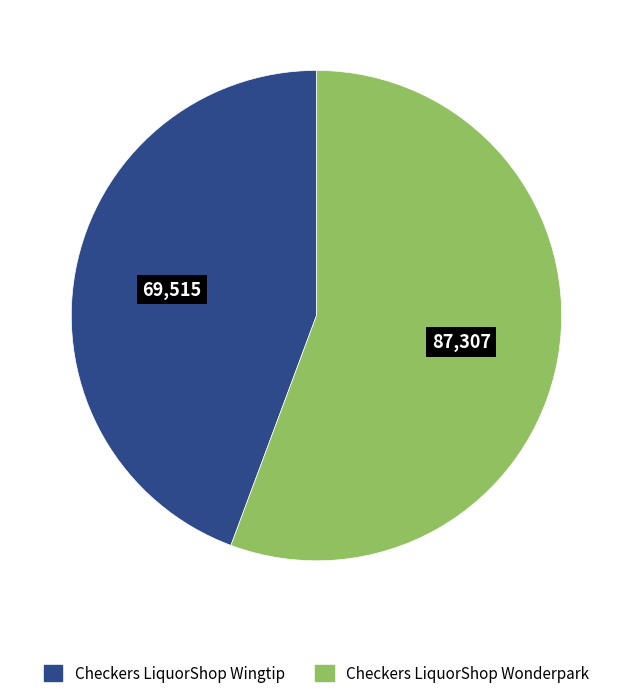

Rank the categories by value from highest to lowest.

Checkers LiquorShop Wonderpark, Checkers LiquorShop Wingtip